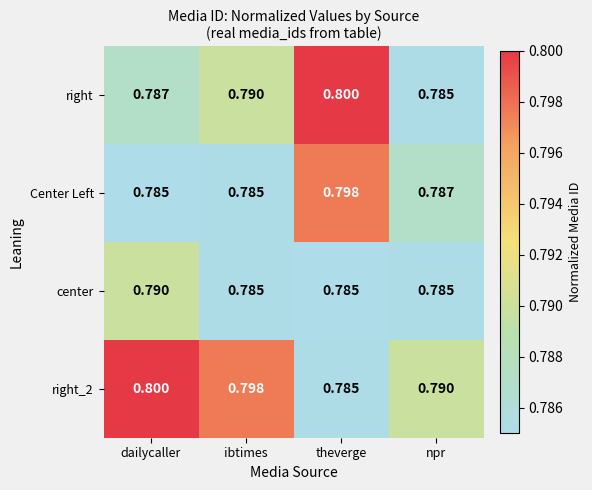

Rank the categories by right_2 value from highest to lowest.

dailycaller, ibtimes, npr, theverge